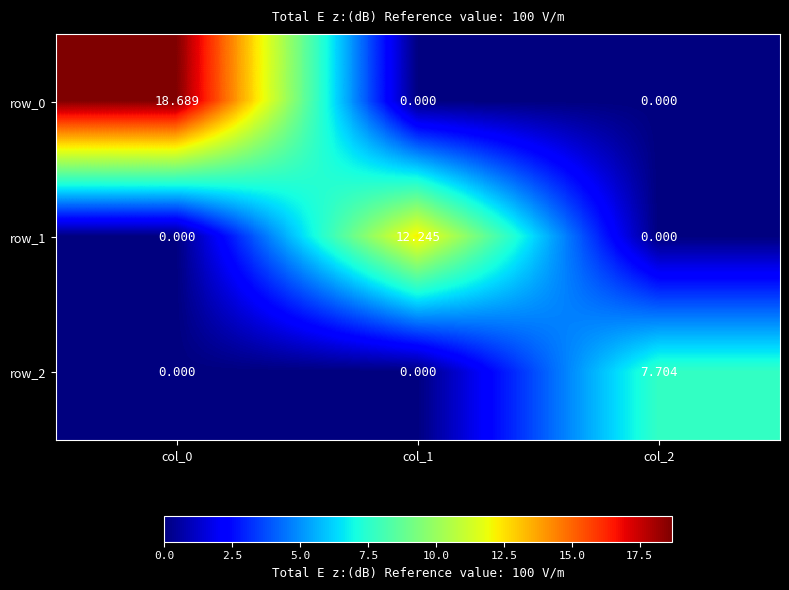

The value of row_2 at col_0 is -2.6. True or false?

False